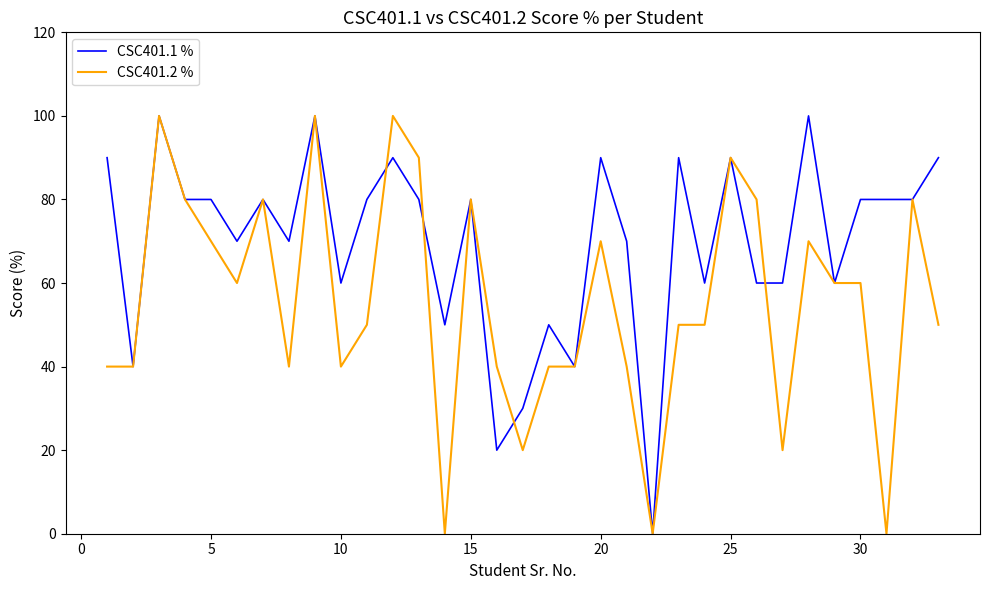

What is the highest value of the CSC401.1 % series?

100